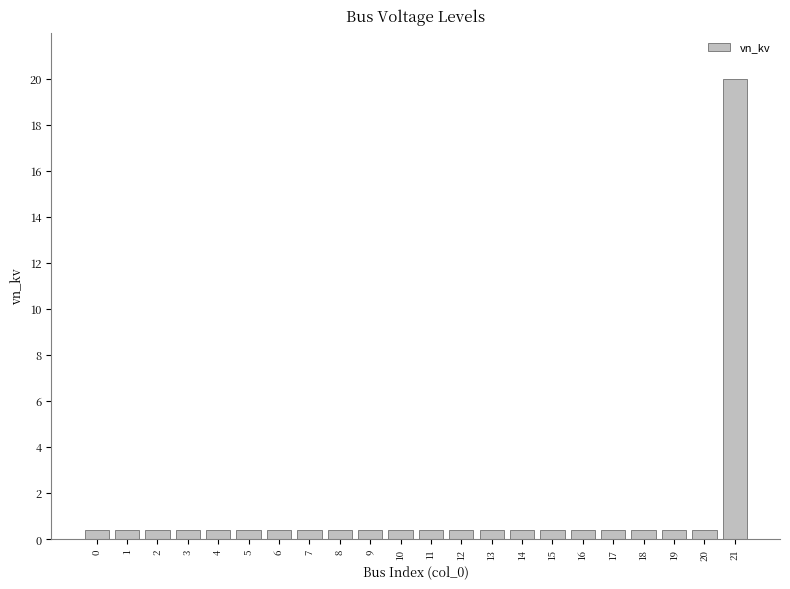

How many bars are there in total?

22